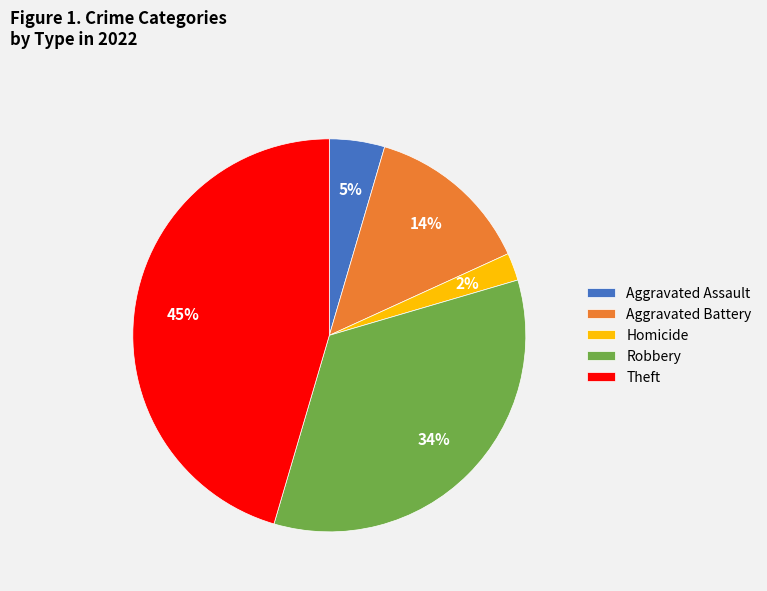

Does Homicide represent more than half of the total?

No